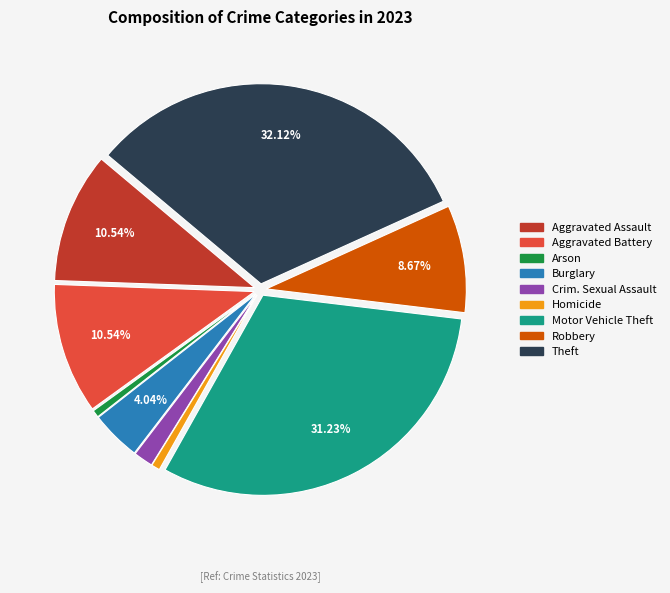

Does any single category account for the majority?

No